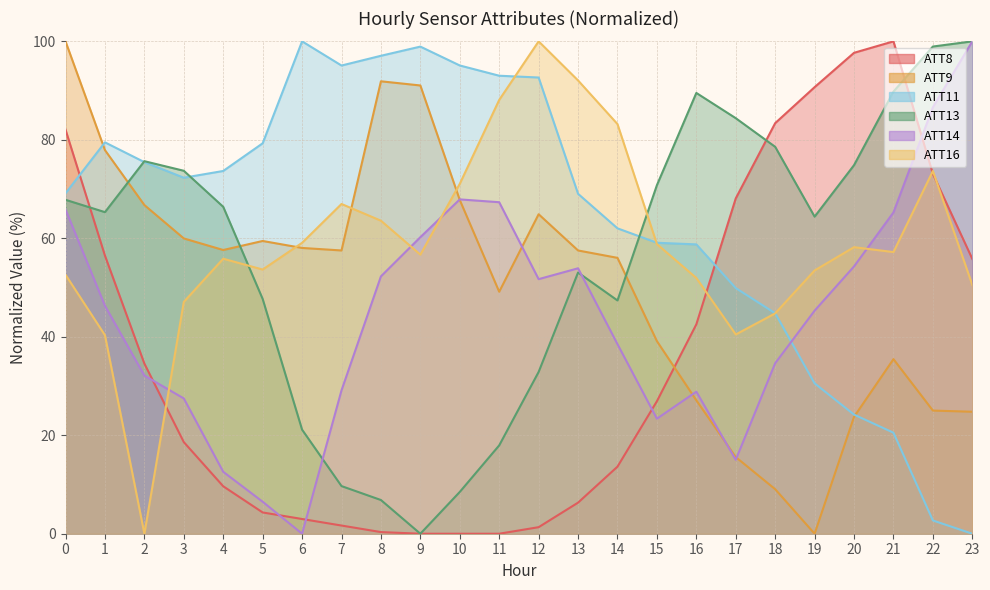

Reading right to left, transcribe all the data shown in this chart.

ATT8: 55.8	73.1	100.0	97.7	90.7	83.4	68.1	42.5	26.9	13.6	6.3	1.3	0.0	0.0	0.0	0.3	1.7	3.0	4.3	9.6	18.6	34.6	56.5	82.1
ATT9: 24.8	25.0	35.5	23.7	0.0	9.0	15.6	27.1	39.1	56.0	57.5	64.9	49.1	67.8	91.0	91.9	57.5	58.0	59.5	57.6	60.0	66.8	77.9	100.0
ATT11: 0.0	2.7	20.5	24.2	30.5	44.8	49.9	58.8	59.1	62.0	69.0	92.7	93.0	95.1	98.9	97.1	95.1	100.0	79.3	73.7	72.3	75.5	79.5	69.1
ATT13: 100.0	98.9	89.8	74.9	64.4	78.6	84.4	89.5	70.8	47.4	53.1	32.9	17.9	8.5	0.0	6.8	9.7	21.1	47.7	66.4	73.7	75.7	65.3	67.8
ATT14: 100.0	86.6	65.3	54.3	45.3	34.6	15.0	28.8	23.4	38.5	53.9	51.7	67.3	67.9	60.2	52.3	29.1	0.0	6.5	12.6	27.5	32.1	46.3	65.8
ATT16: 50.5	73.7	57.2	58.2	53.5	44.8	40.5	51.9	58.8	83.2	92.1	100.0	88.1	71.1	56.7	63.6	67.0	59.1	53.7	55.9	47.1	0.0	40.3	52.6